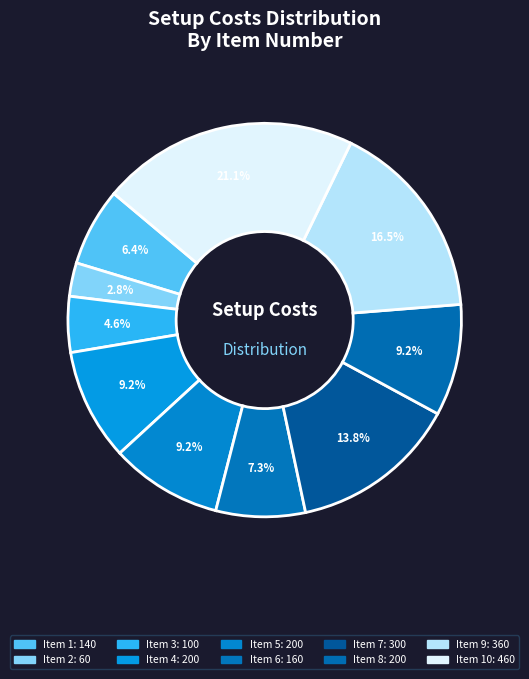

Is there any slice that represents more than half of the pie?

No